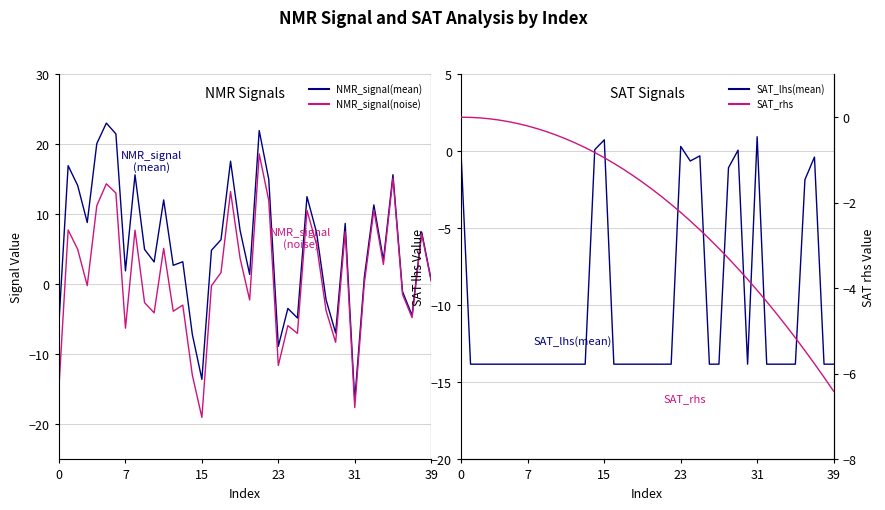

List the series in order of their peak value, highest first.

NMR_signal(mean), NMR_signal(noise), SAT_lhs(mean), SAT_rhs